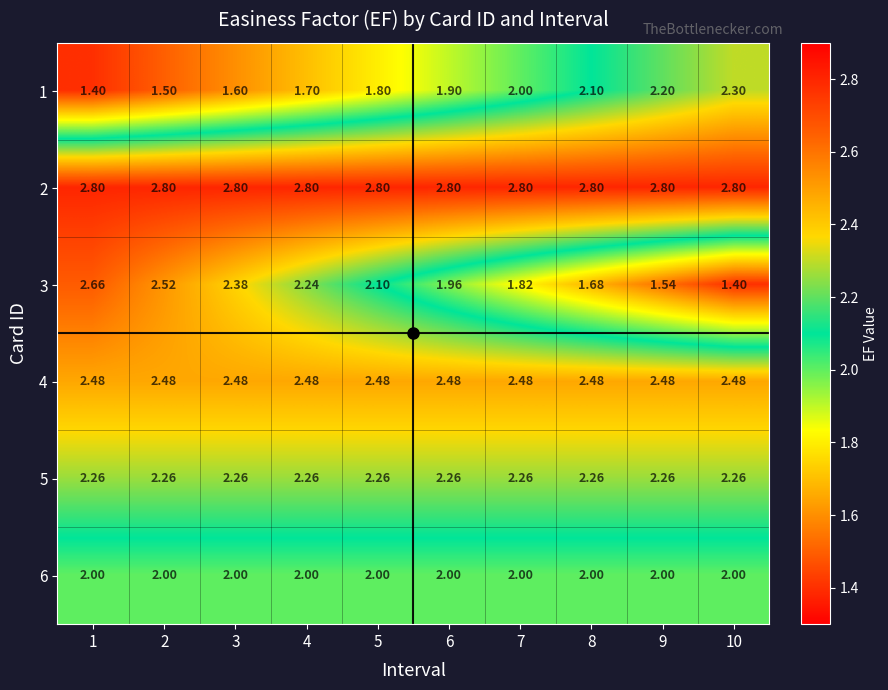

Is the value of 5 at 1 greater than the value of 3 at 7?

Yes